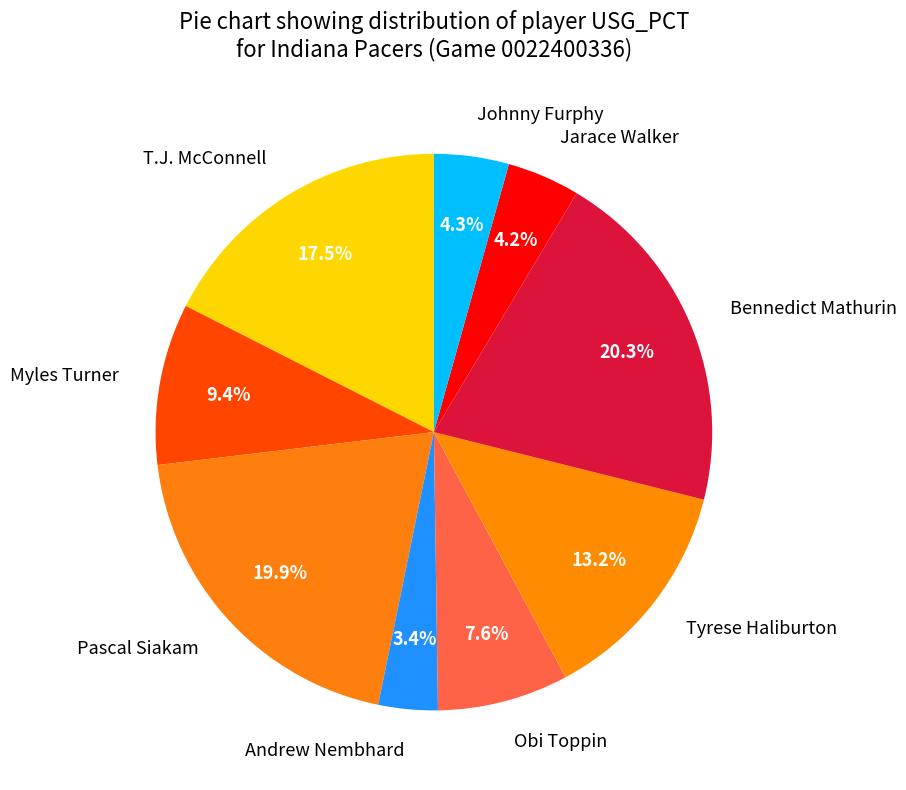

To the nearest percent, what is the difference between the largest and smallest slice percentages?

17%